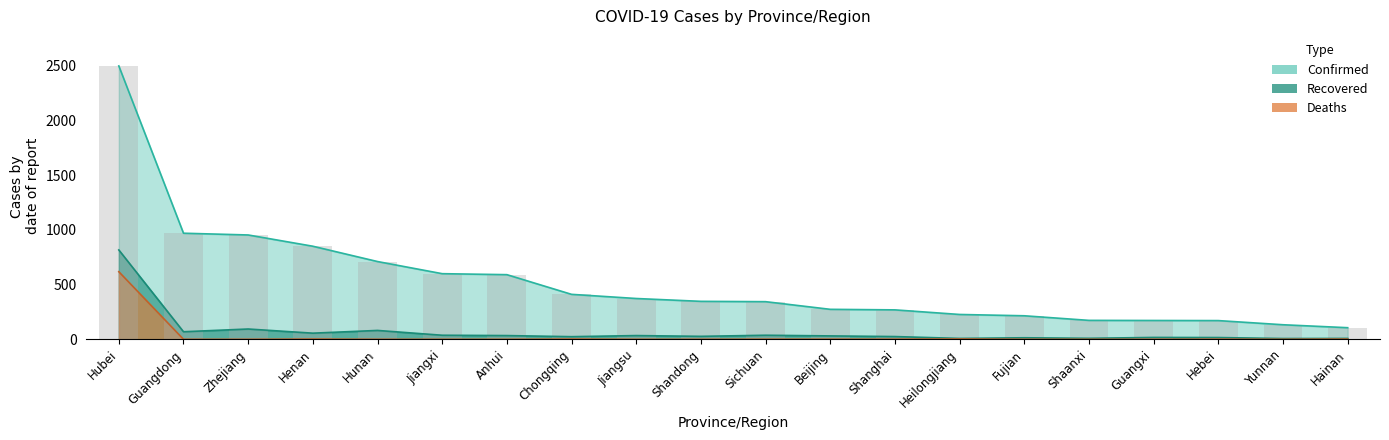

What is the spread (max minus min) of values at Yunnan?

7